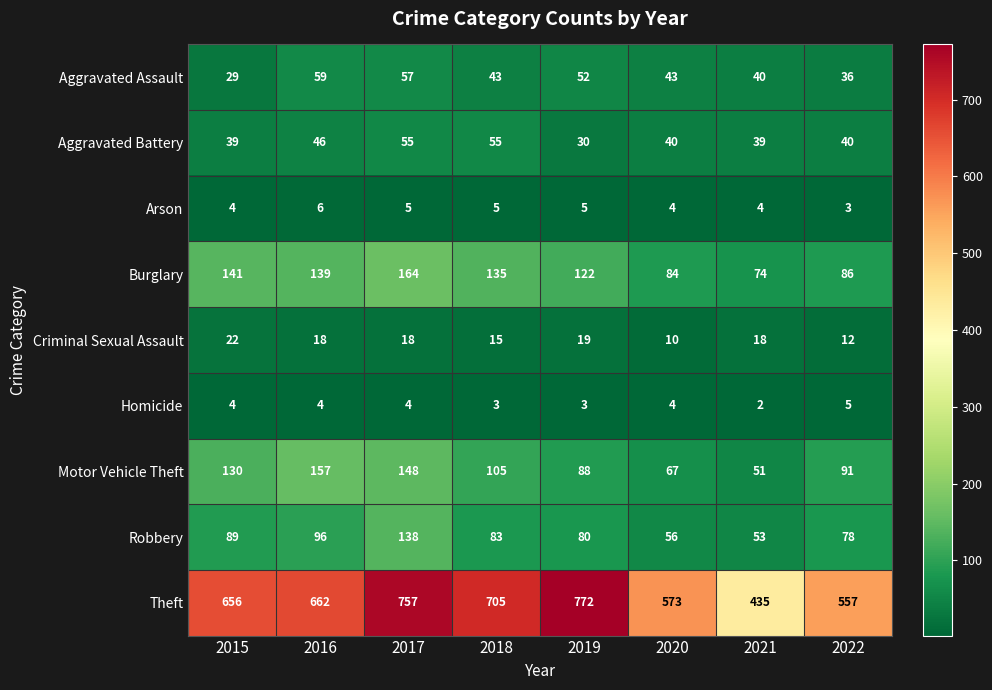

Is it true that Criminal Sexual Assault equals 15 at 2018?

True